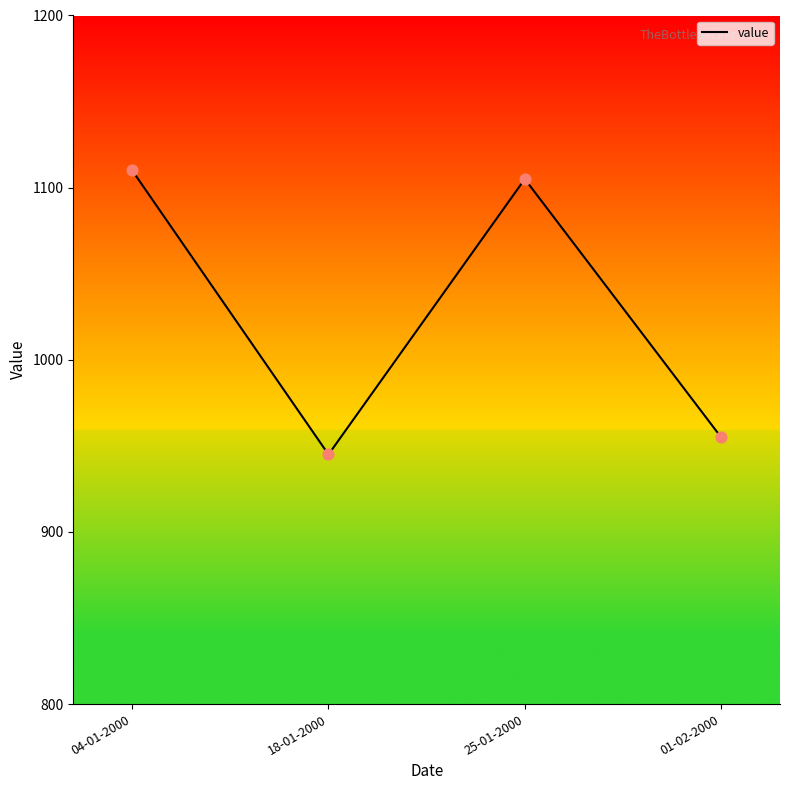

Between 25-01-2000 and 01-02-2000, which is larger?

25-01-2000